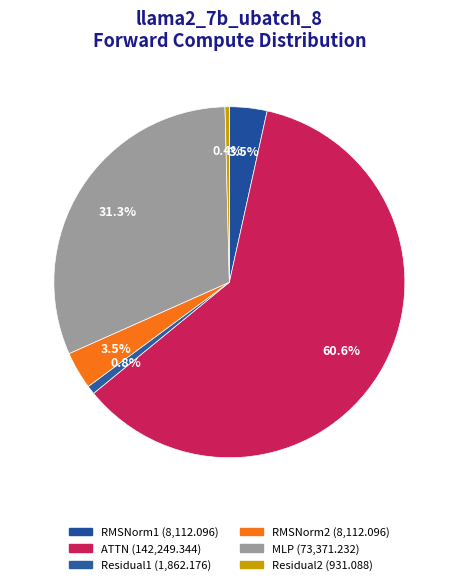

How many slices are in this pie chart?

6